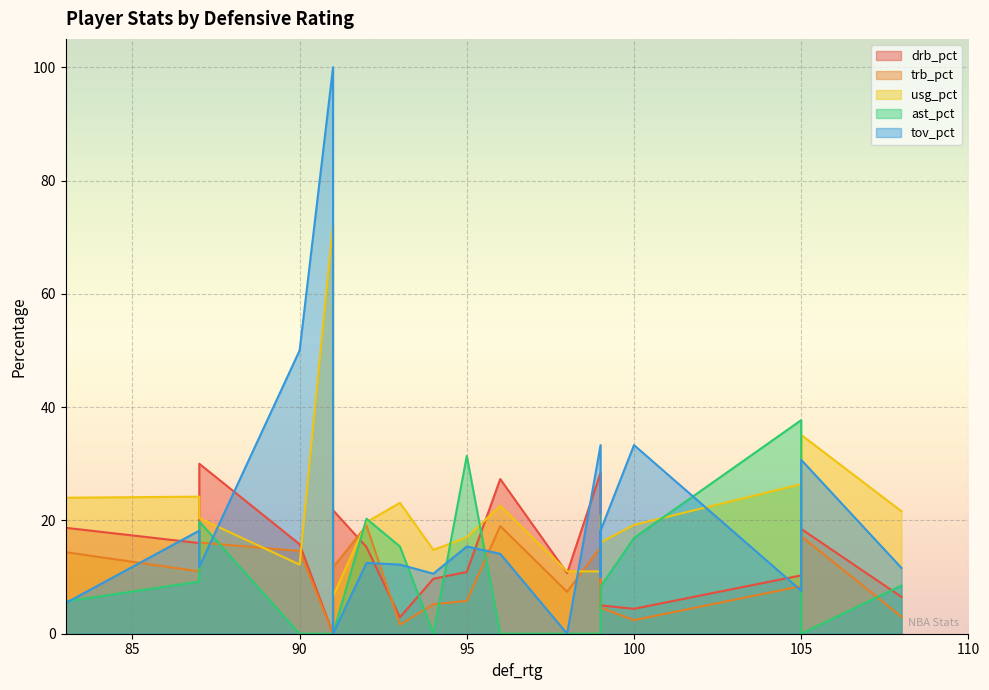

What is the sum of all tov_pct values?

394.9